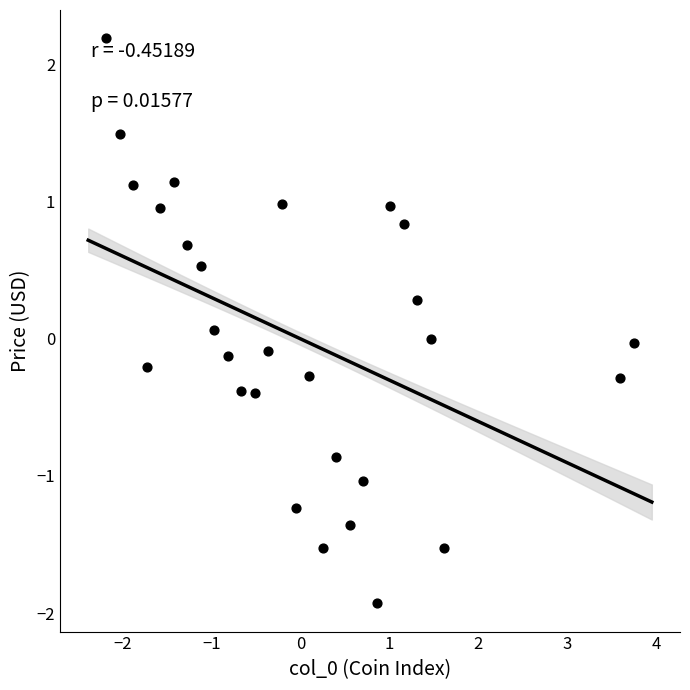

What is the range of Y values (max minus min)?

4.1